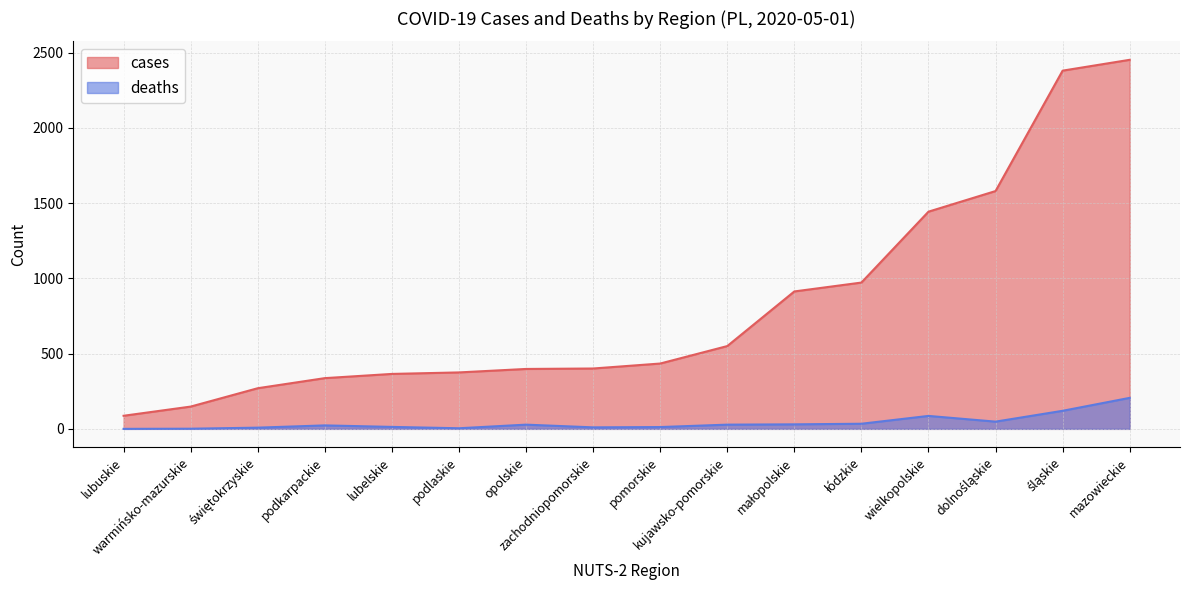

Does the chart have visible grid lines?

Yes